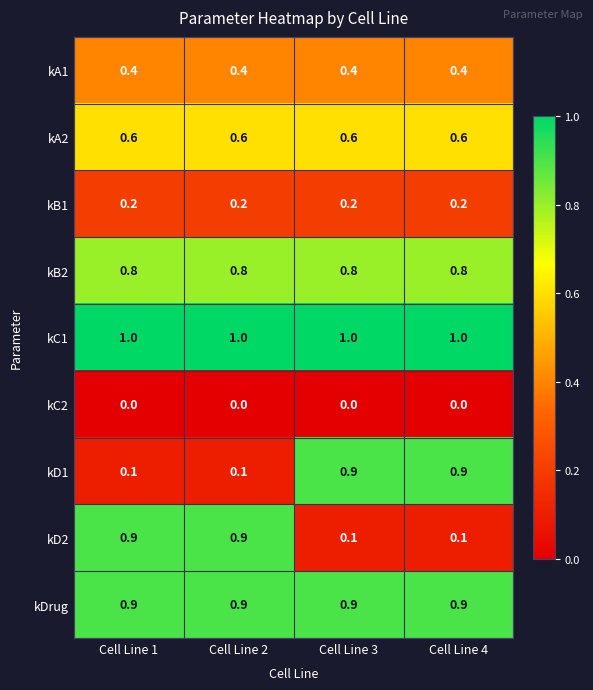

What is the spread (max minus min) of values at Cell Line 3?

1.0